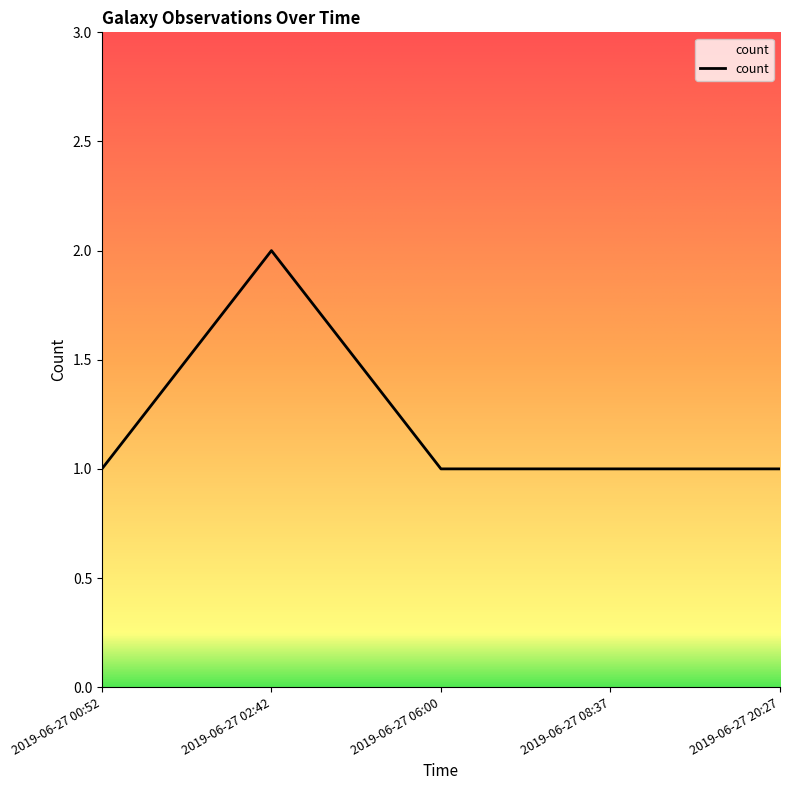

True or false: the data has more than 0 interior local peaks.

True